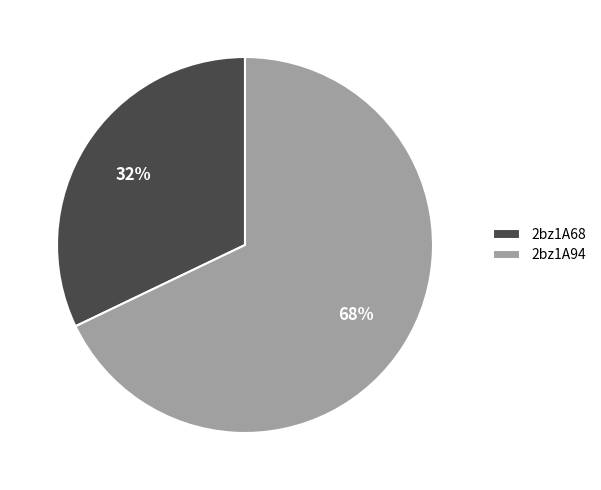

Which category accounts for the majority?

2bz1A94